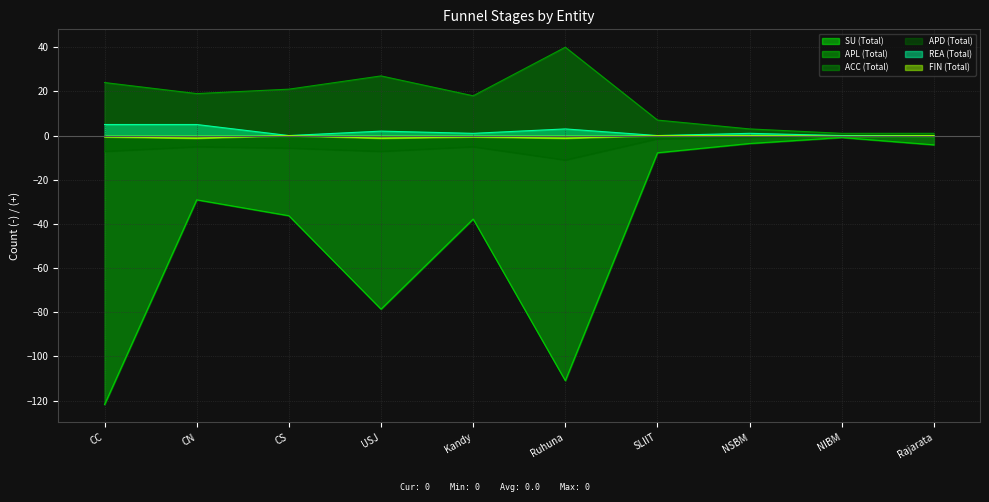

True or false: APD (Total) has more than 1 interior local peaks.

True